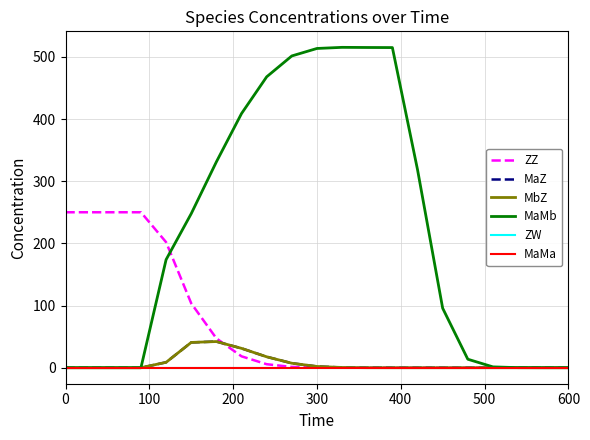

What is the value of the MaMb point at the 8th from the left?

408.8